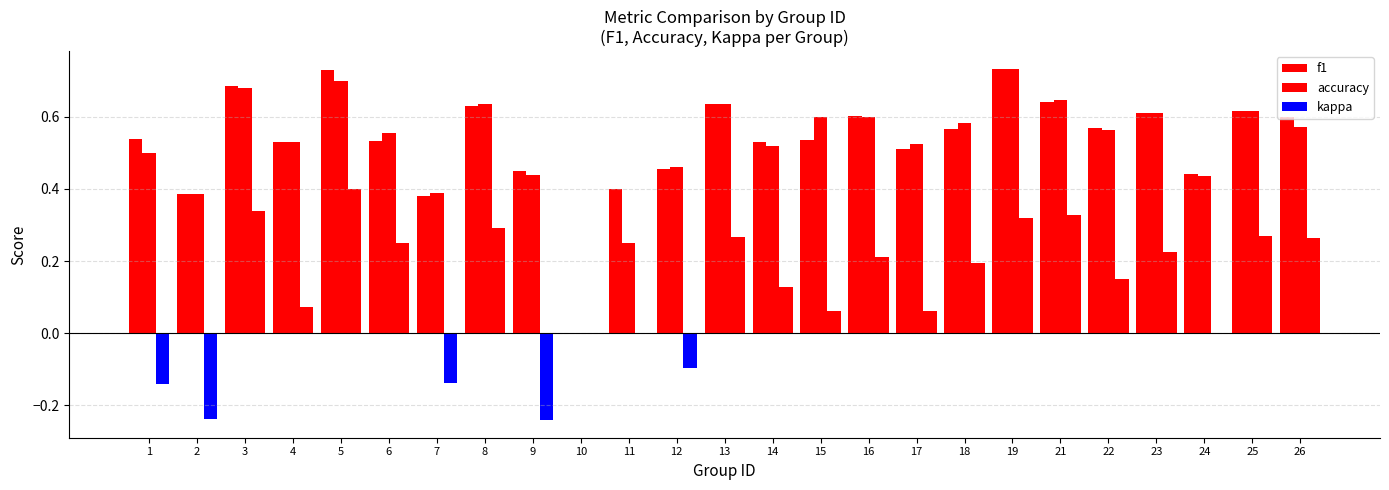

The f1 series shows 0.0 at 10. True or false?

True